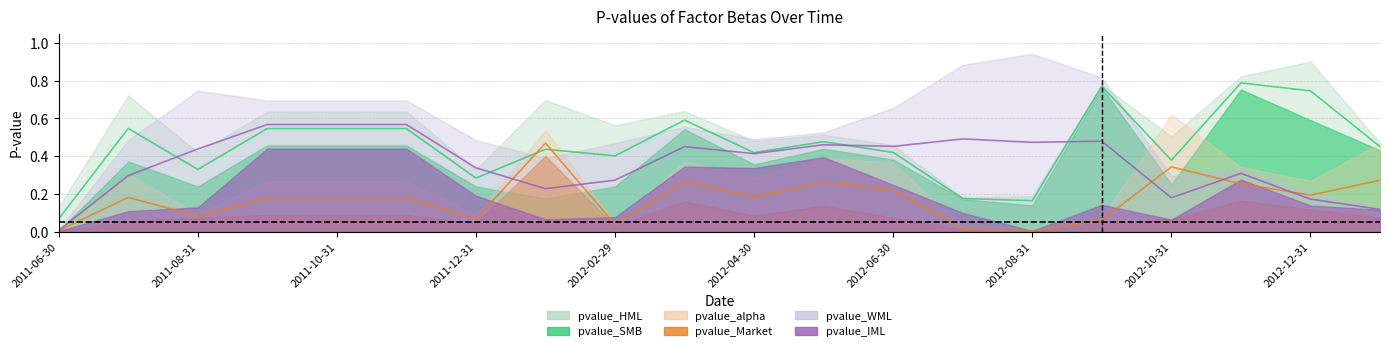

At which category is the sum across all series the highest?

2012-11-30